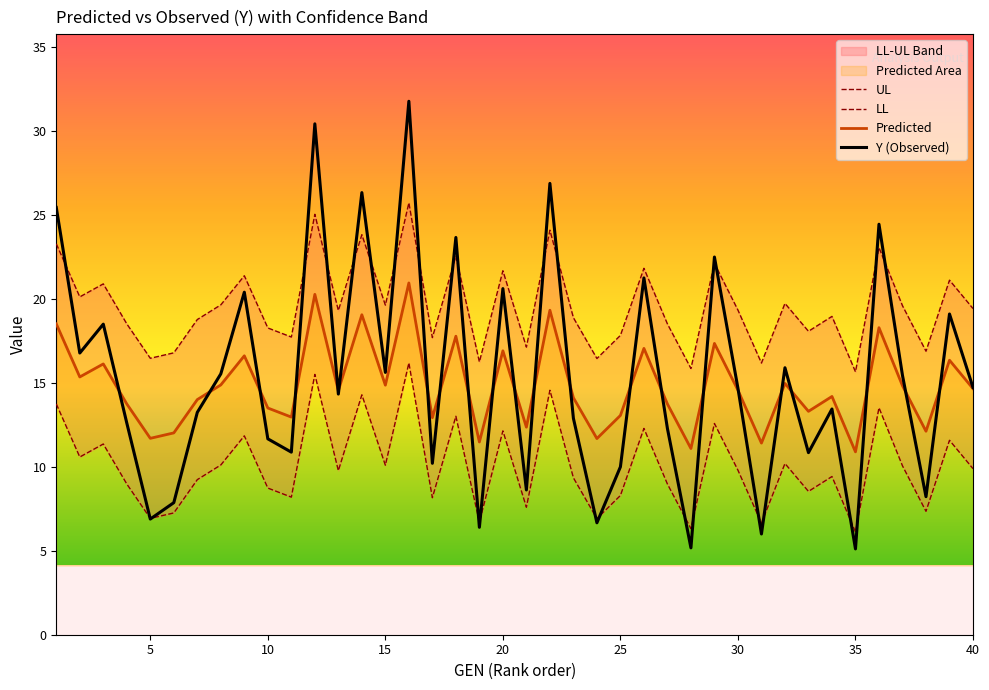

Rank the series by their maximum value, from highest to lowest.

Y (Observed), UL, Predicted, LL